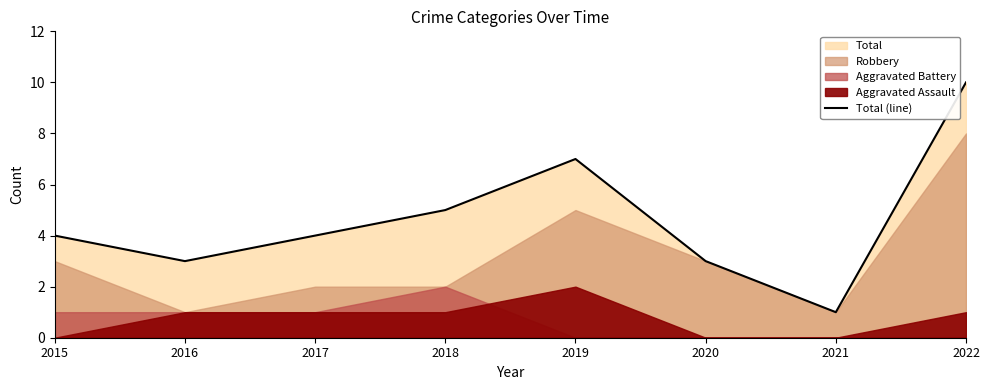

How many lines are shown in the chart?

1